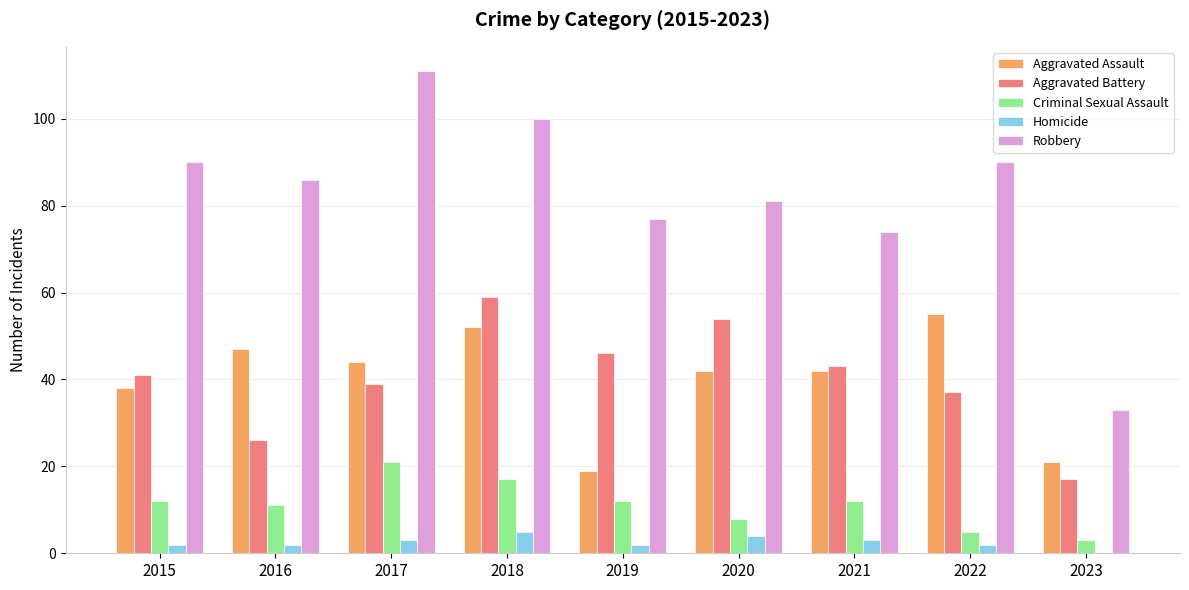

What are all the series names shown in the legend?

Aggravated Assault, Aggravated Battery, Criminal Sexual Assault, Homicide, Robbery